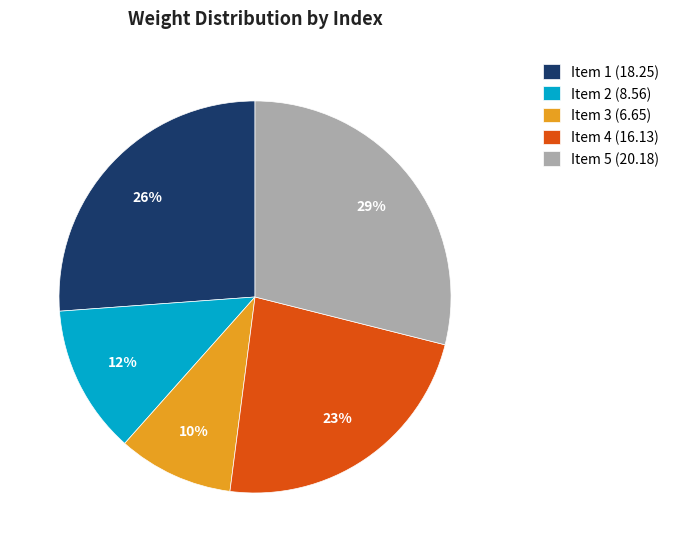

What percentage is the Item 2 (8.56) slice, to the nearest percent?

12%